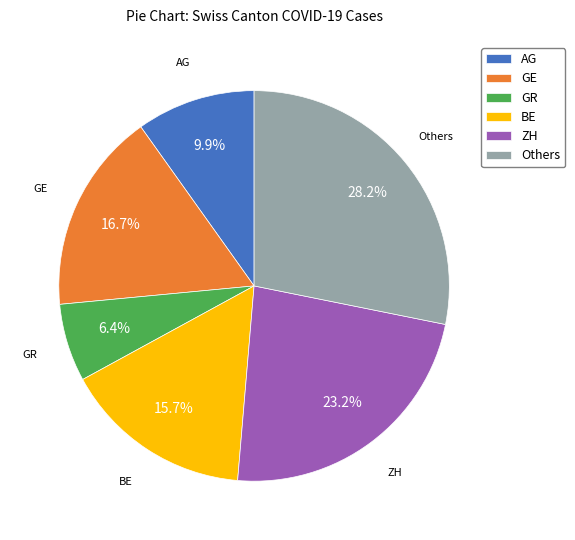

Count the number of slices in the pie.

6